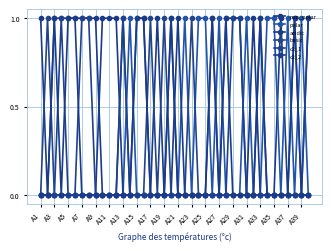

How many lines are shown in the chart?

6